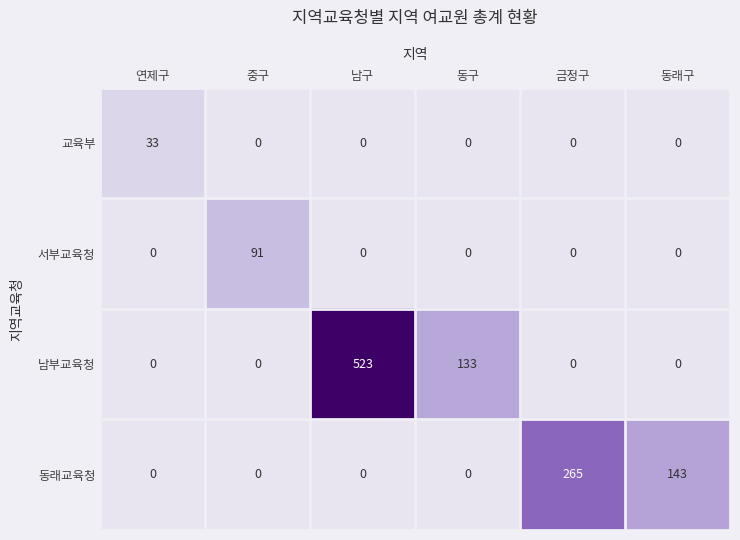

Which series has the largest range (max minus min)?

남부교육청